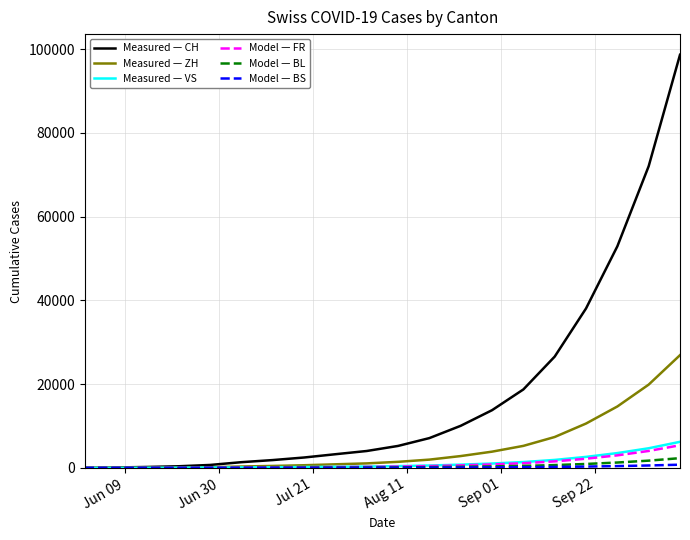

Which series has the largest total across all categories?

Measured — CH